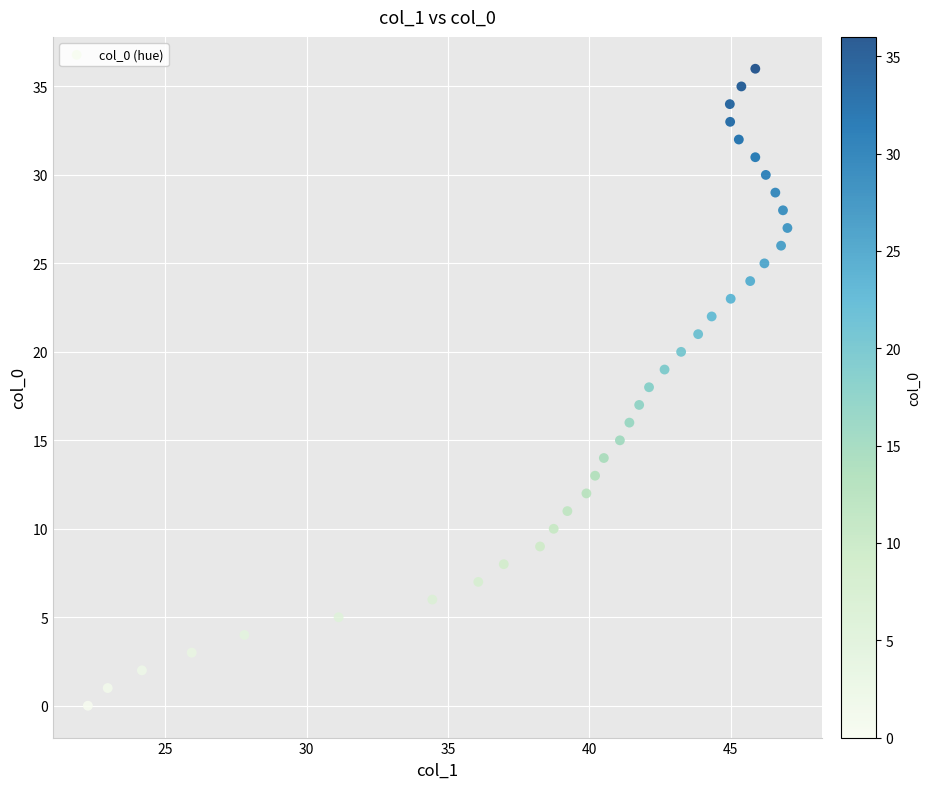

What is the range of Y values (max minus min)?

36